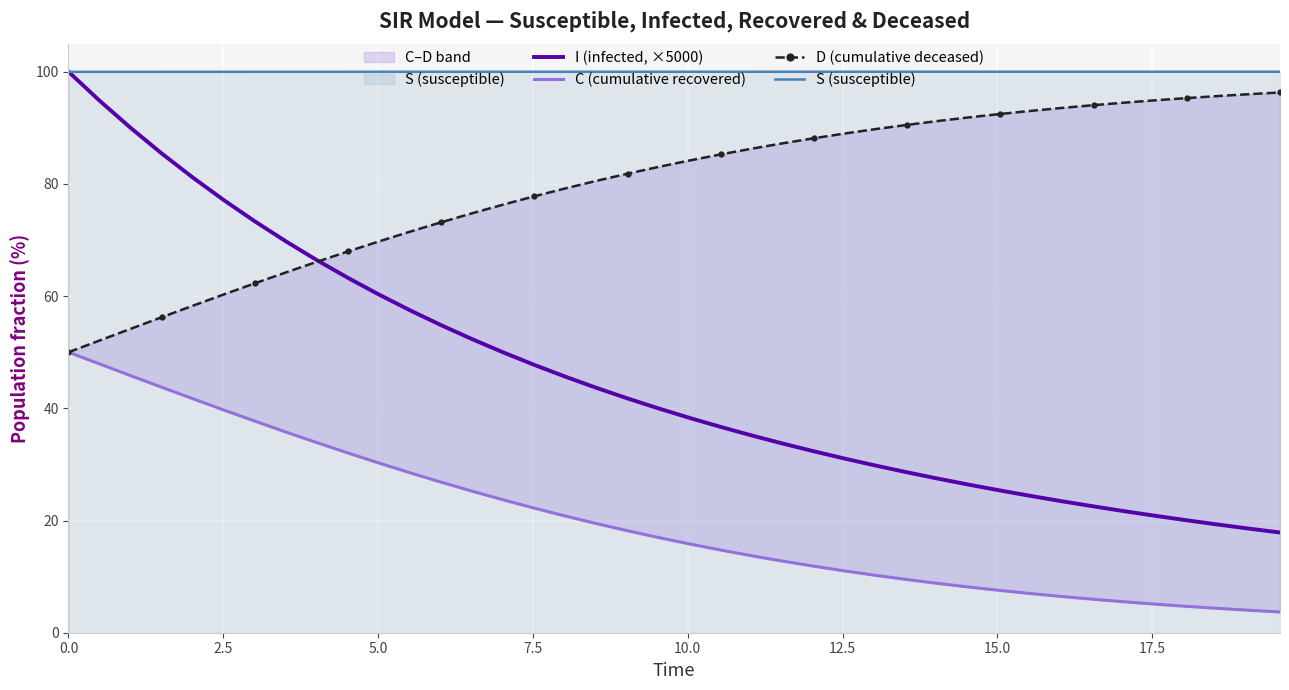

At how many categories does at least one series exceed 24?

40